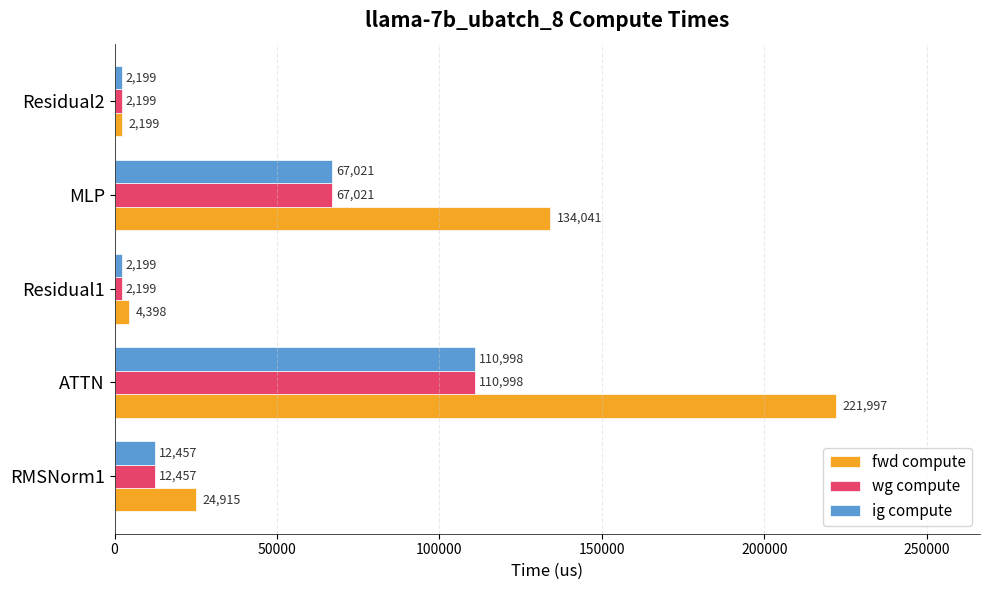

Is it true that ig compute equals 2199.2 at Residual2?

True